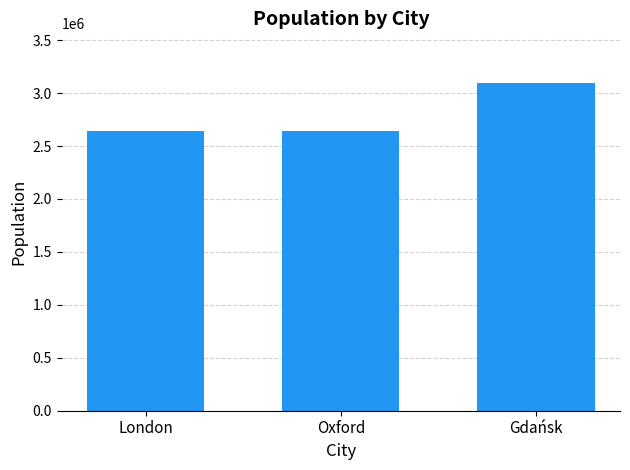

What is the ratio of the value at Gdańsk to the value at London?

1.2